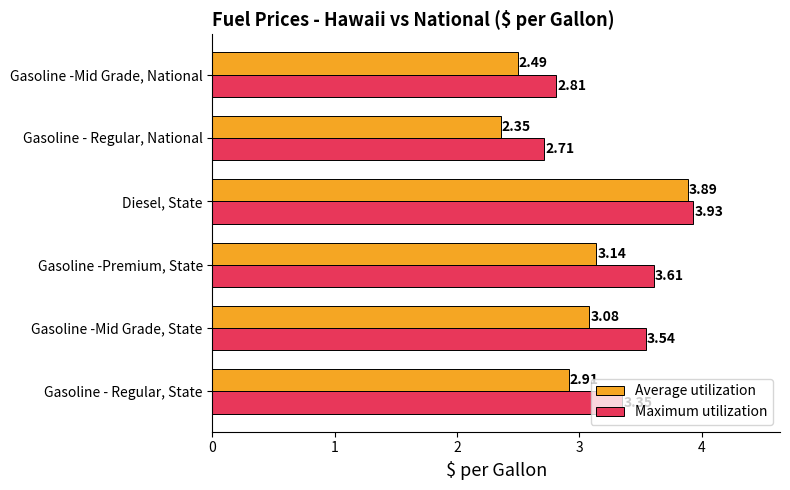

What is the sum of the Maximum utilization values at Gasoline -Mid Grade, State and Gasoline - Regular, State?

6.9